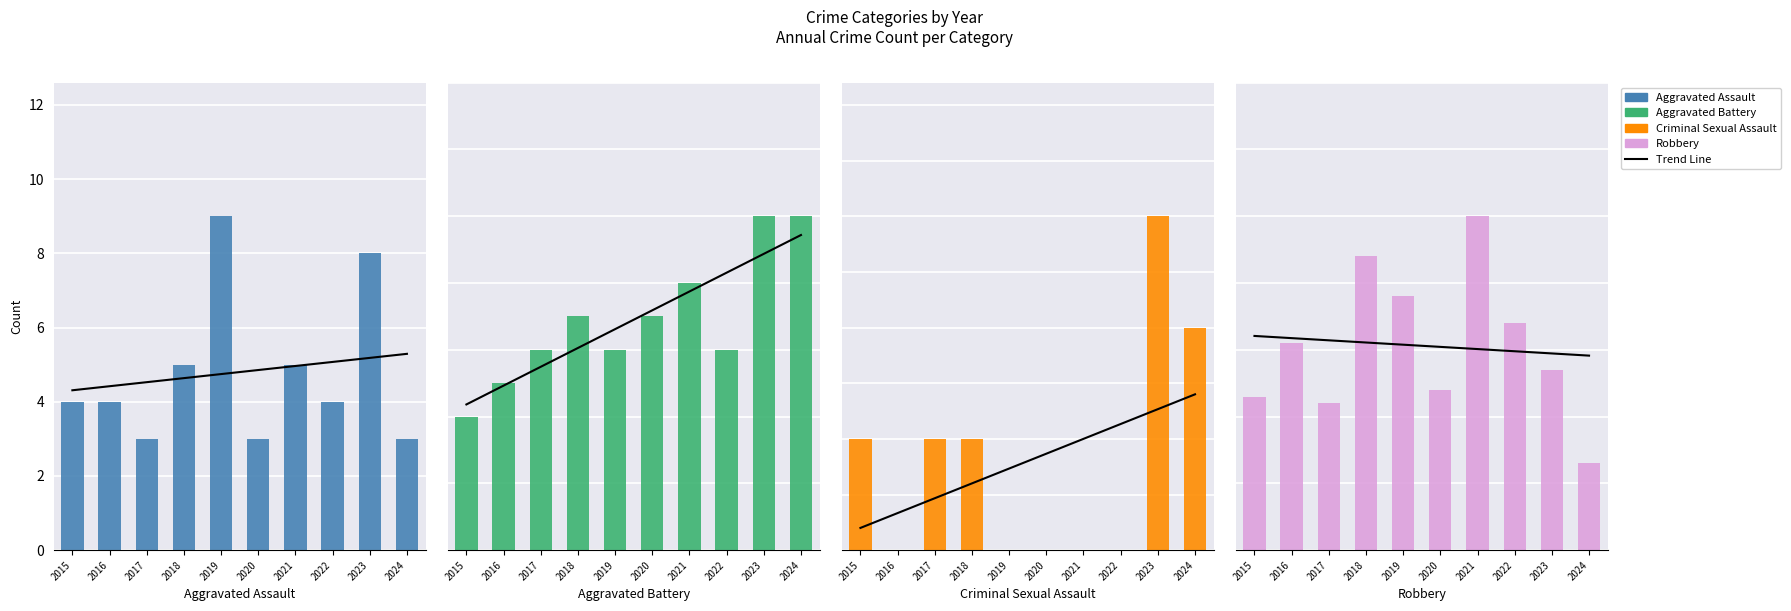

What is the difference between the Aggravated Battery values at 2016 and 2015?

1.0